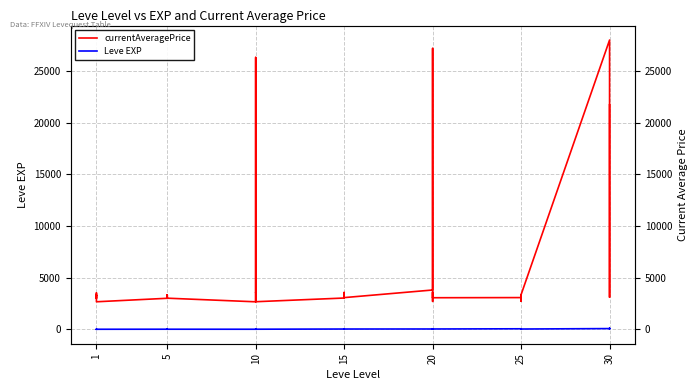

In Leve EXP, how many points are higher than both neighbors (excluding endpoints)?

10